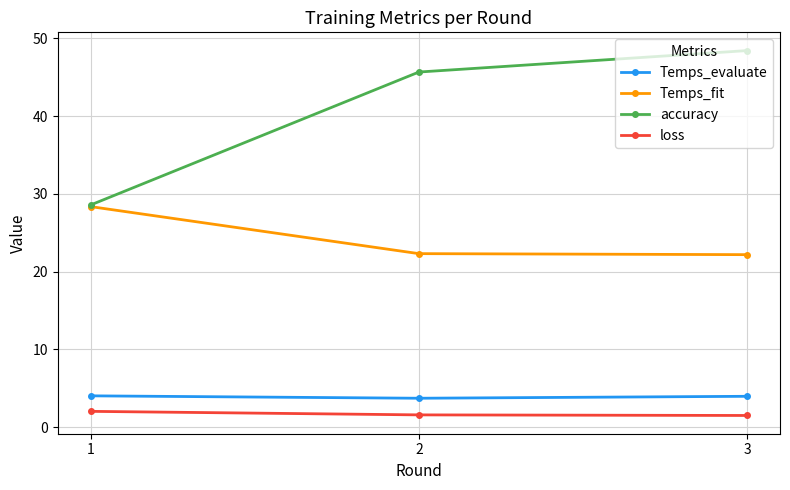

What is the value of the accuracy point at the 1st from the left?

28.6